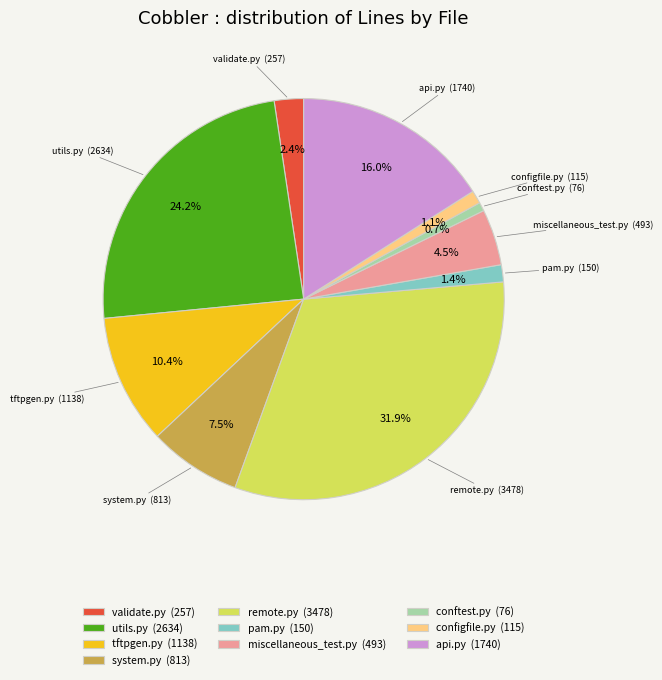

To the nearest percent, what is the difference between the largest and smallest slice percentages?

31%